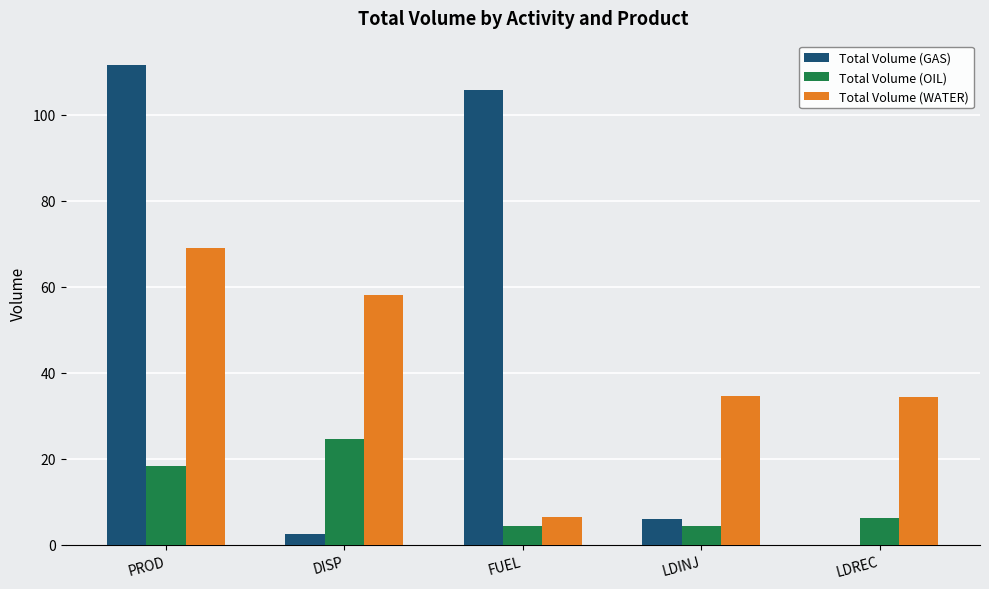

What is the sum of all Total Volume (WATER) values?

202.4